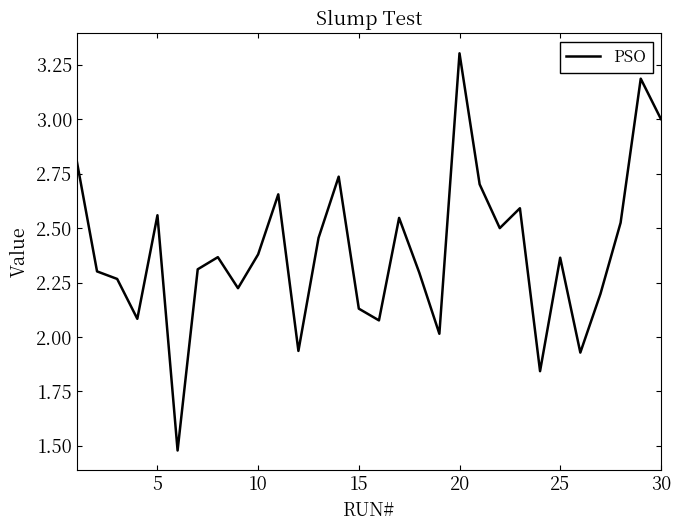

What is the maximum value shown in the chart?

3.3